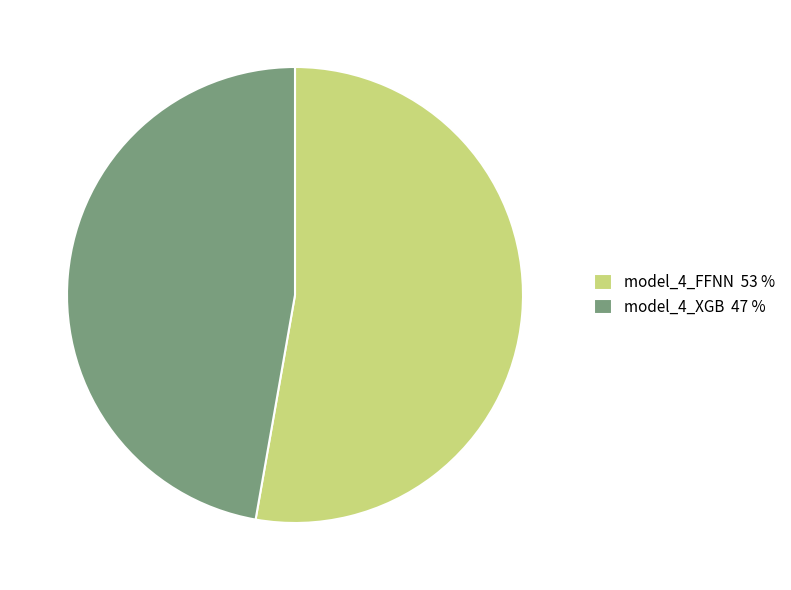

Between model_4_FFNN 53 % and model_4_XGB 47 %, which is larger?

model_4_FFNN 53 %